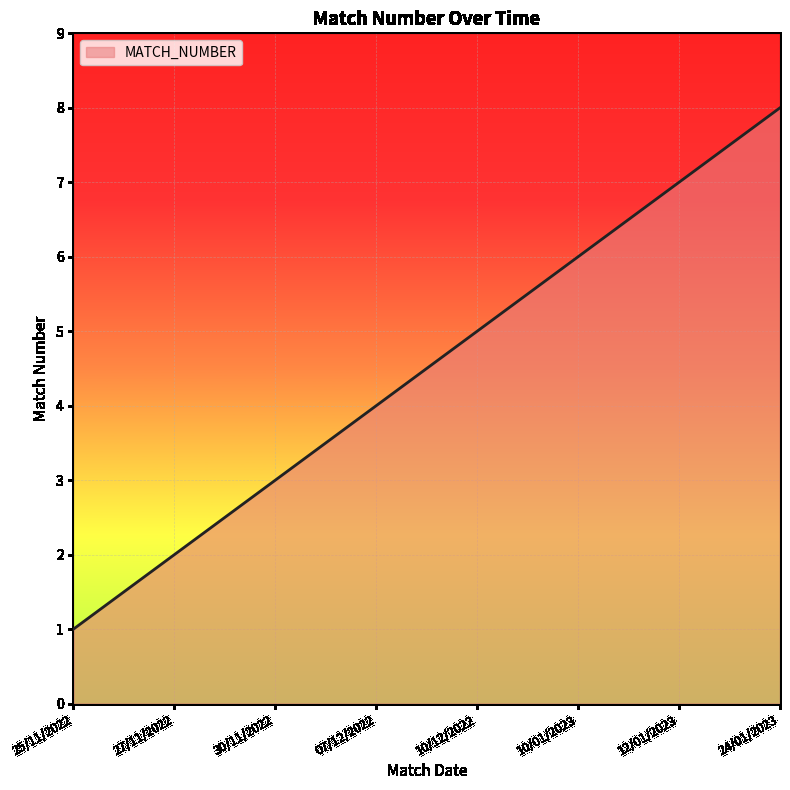

The value at 10/12/2022 is 9. True or false?

False